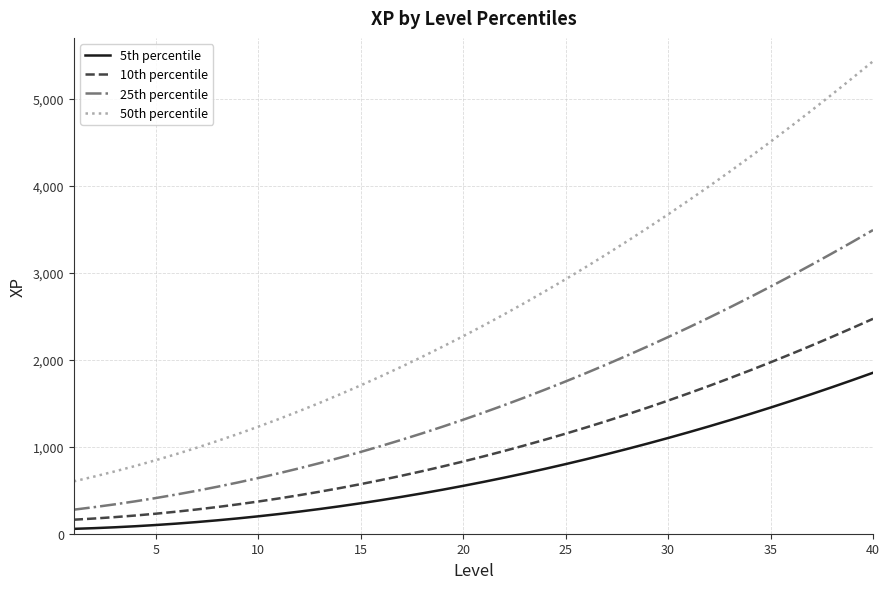

What is the difference between the maximum and minimum values in the 10th percentile series?

2308.8